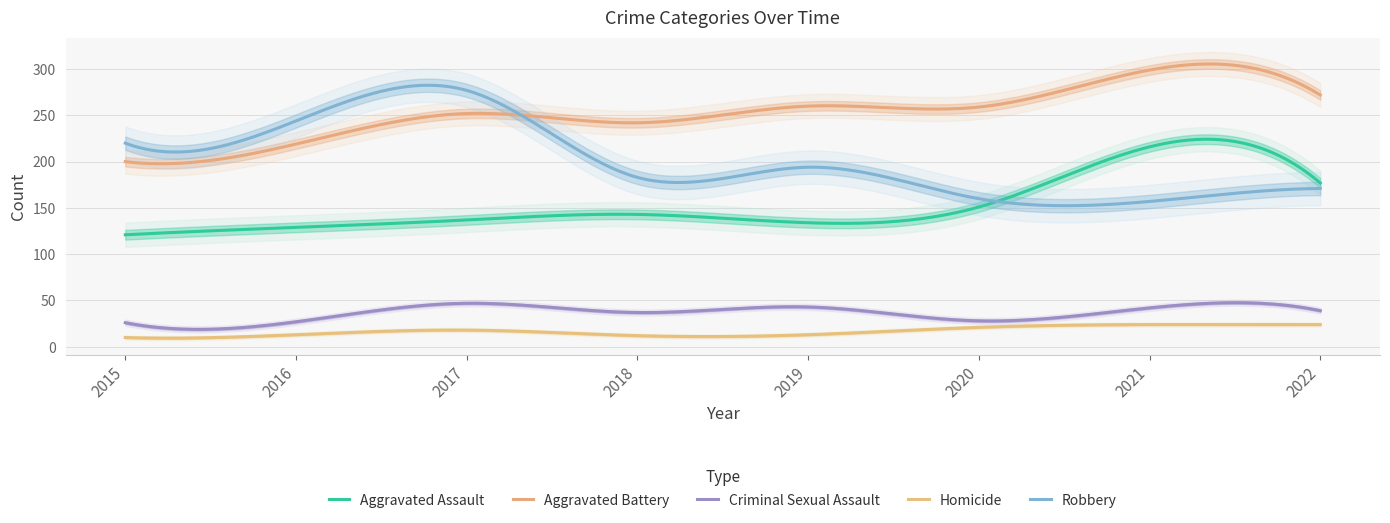

What is the value of the Aggravated Battery point at the 2nd from the left?

219